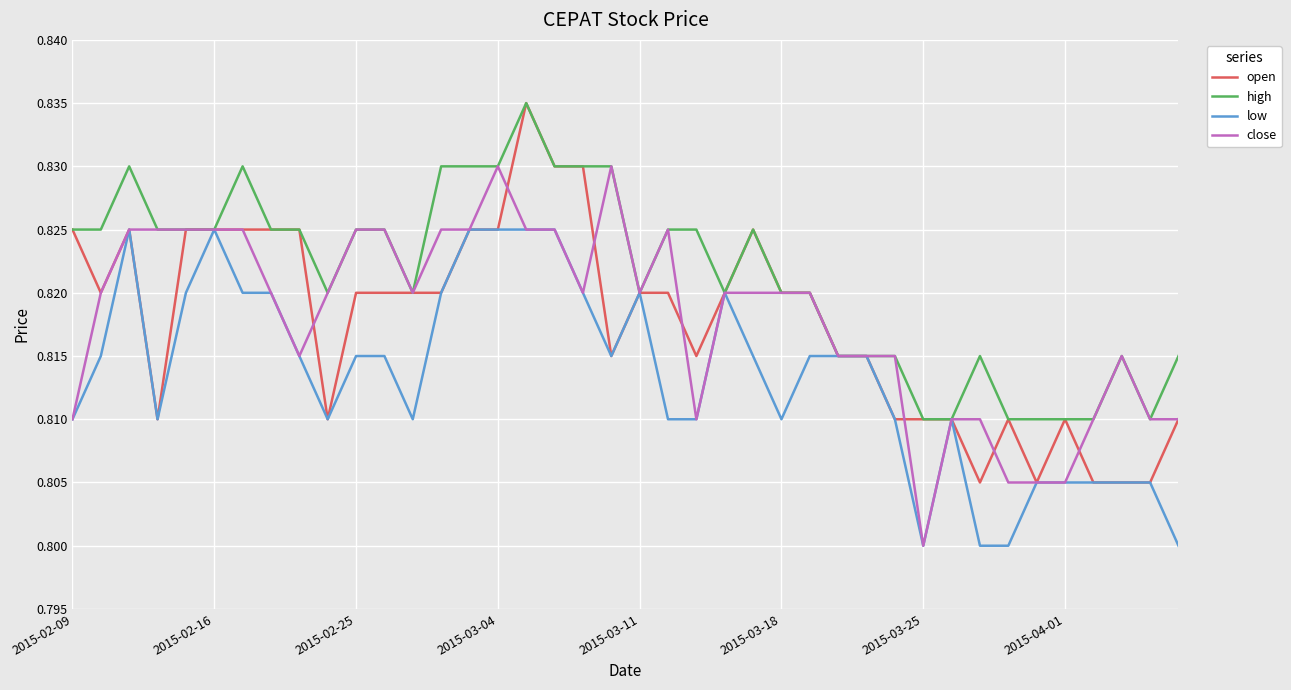

Which series has the largest total across all categories?

high